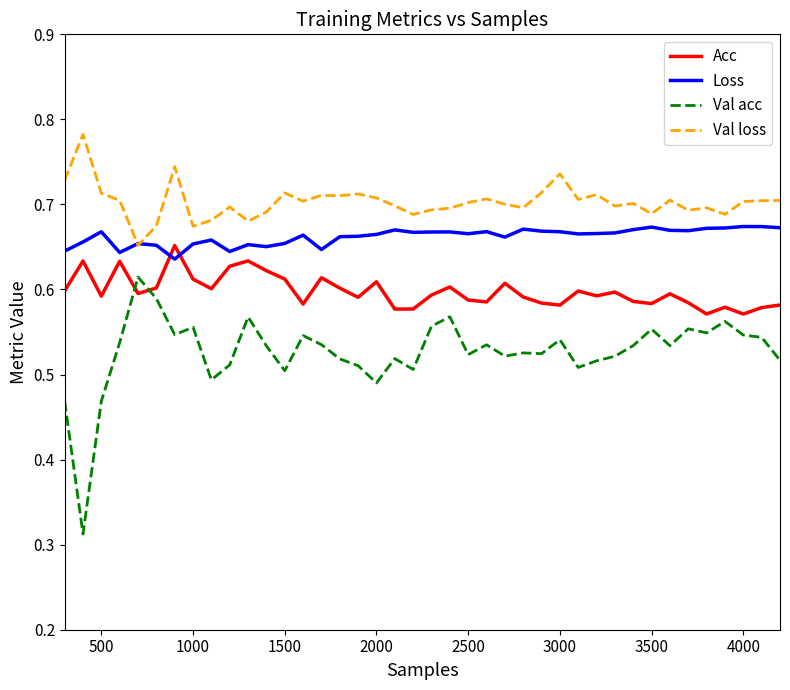

Which series has the largest total across all categories?

Val loss